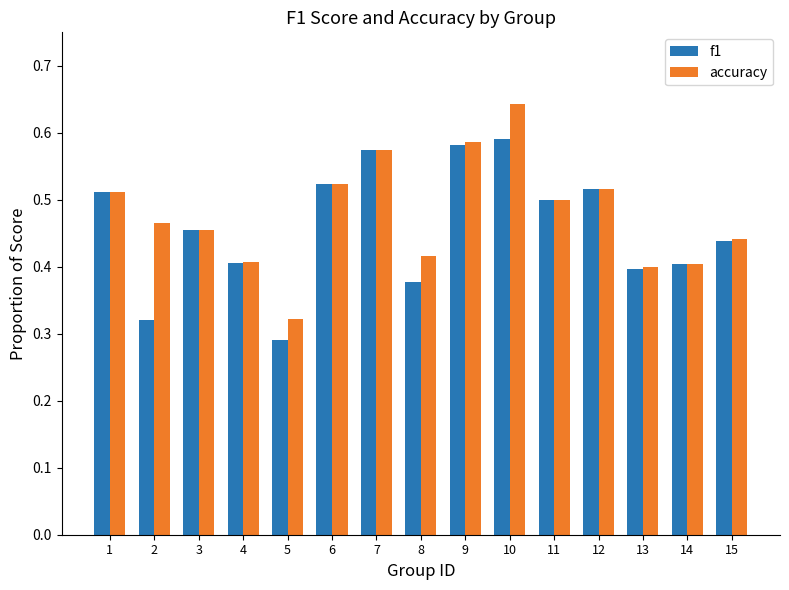

List the series in order of their overall mean, highest first.

accuracy, f1